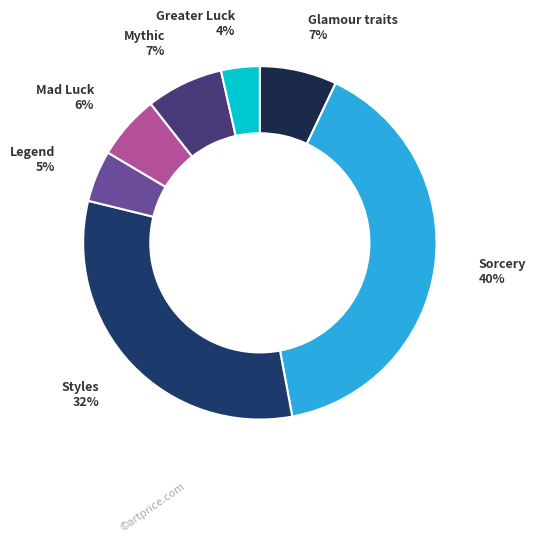

What percentage is the Styles slice, to the nearest percent?

32%